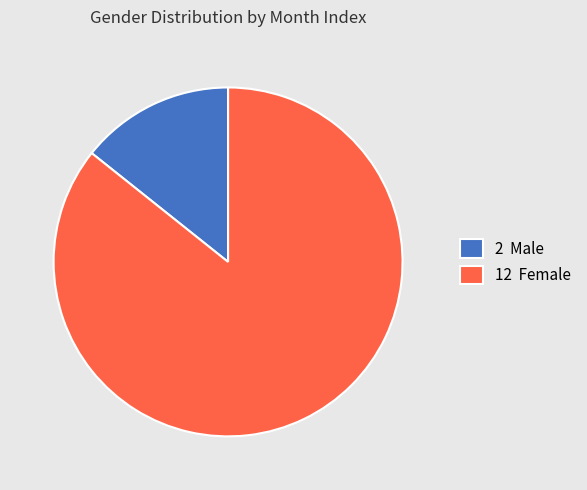

Rank the categories by value from highest to lowest.

12 Female, 2 Male